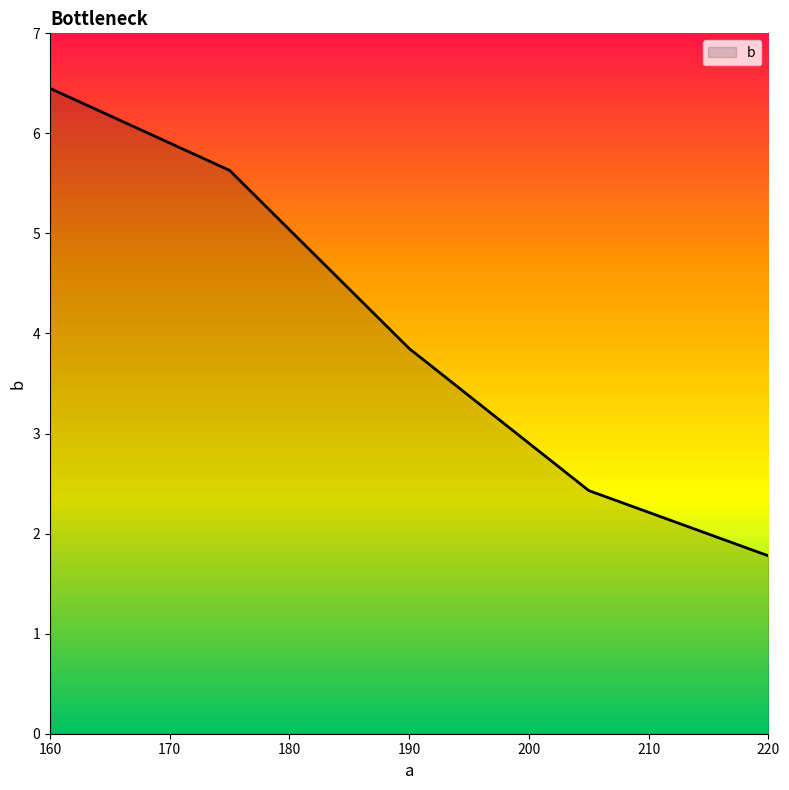

What is the minimum value shown in the chart?

1.8